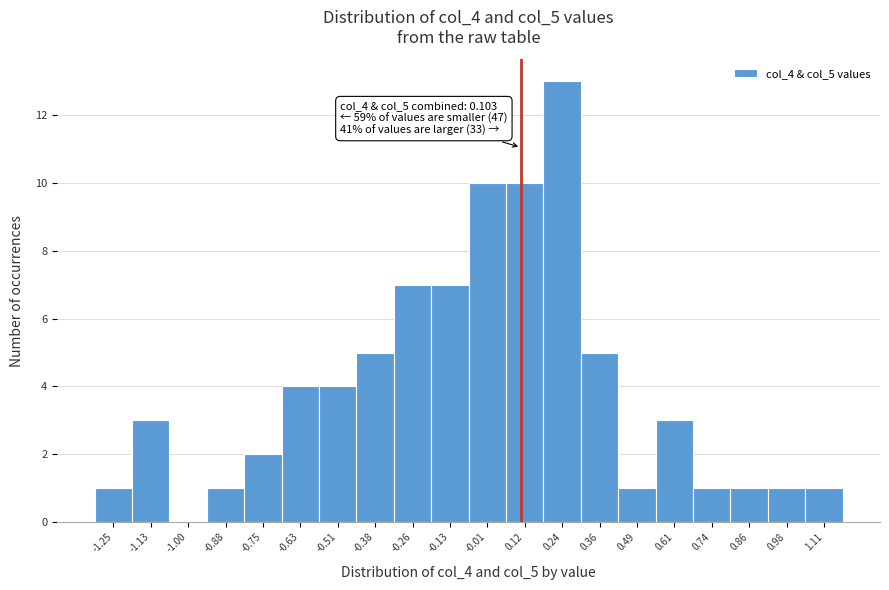

Over which range of the x-axis is the bar tallest?

0.18 to 0.30